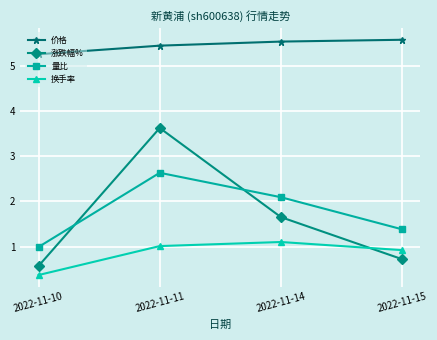

What is the minimum value shown in the chart?

0.4